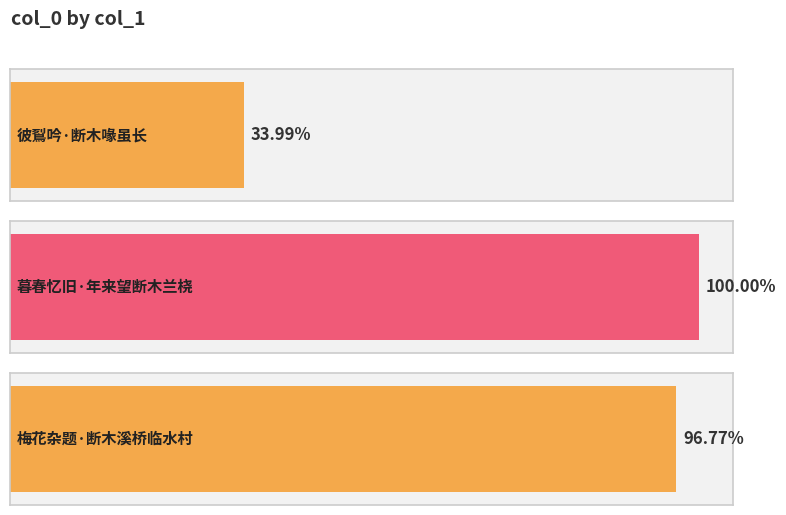

True or false: the data shows 516264 at 暮春忆旧·年来望断木兰桡.

False